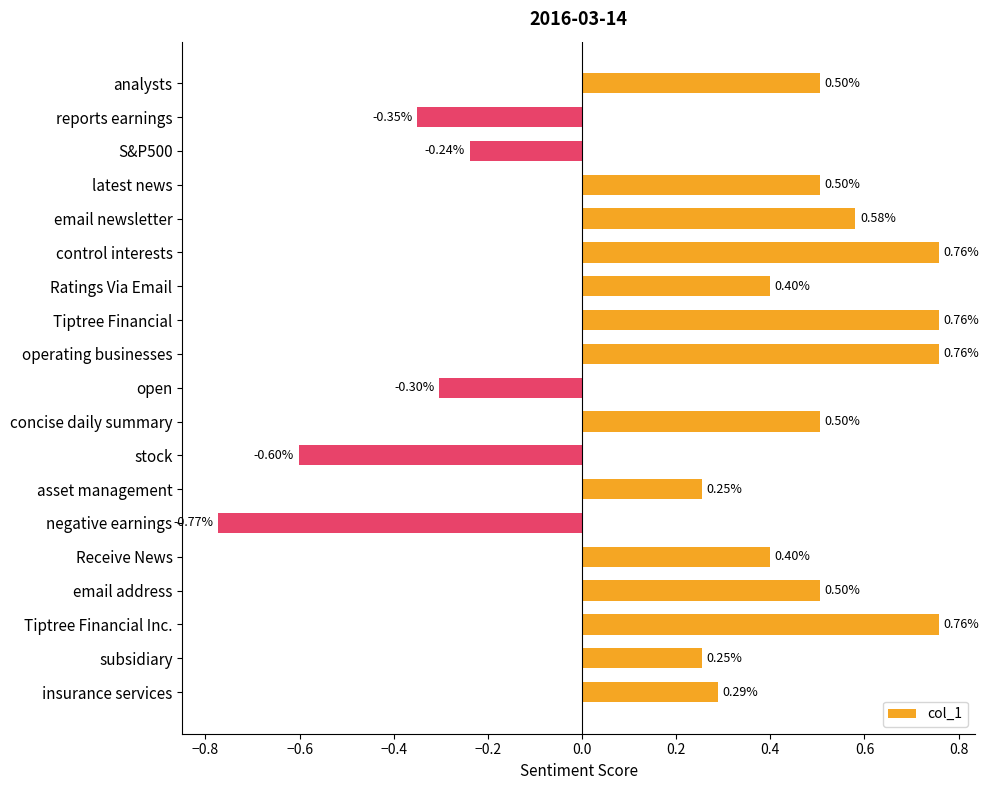

What is the label of the 9th bar from the top?

operating businesses